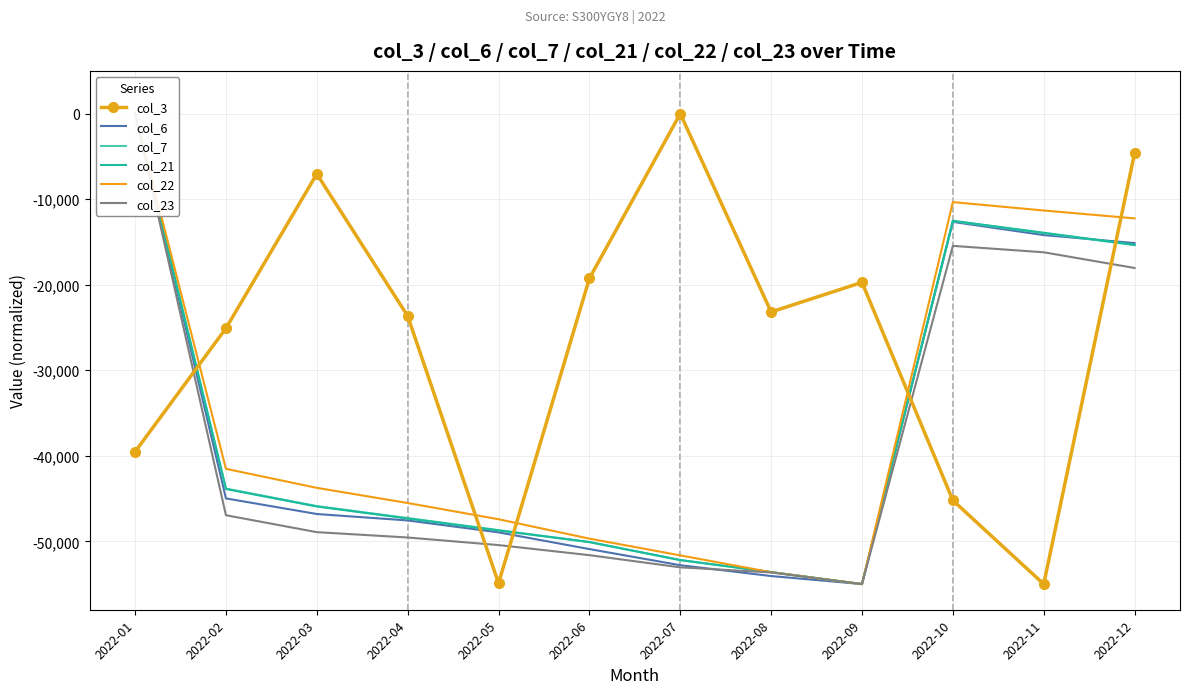

At which category is the sum across all series the highest?

2022-01